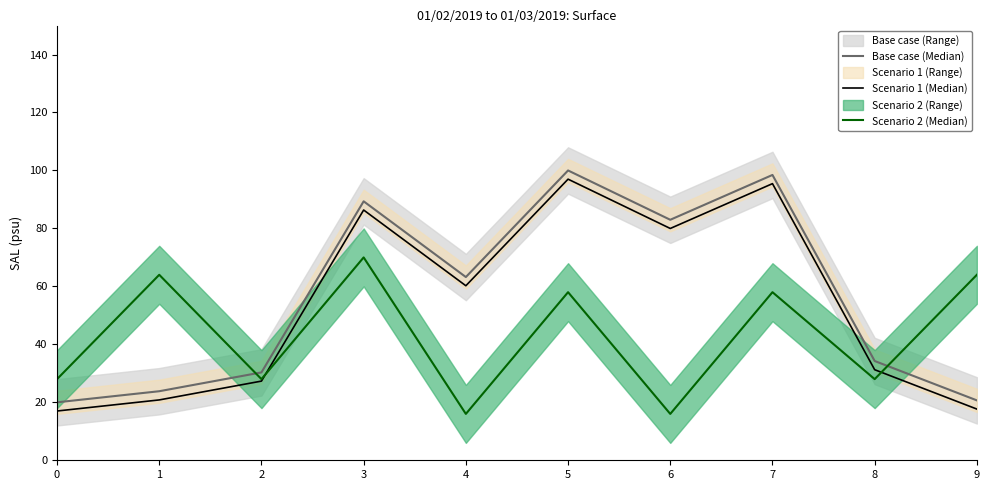

How many series are shown in this chart?

3